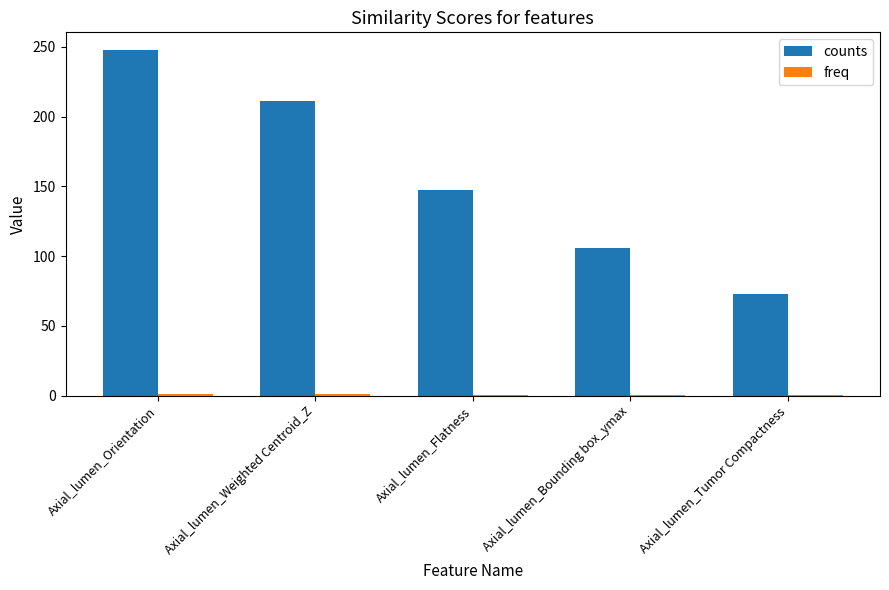

What is the greatest value displayed?

248.0